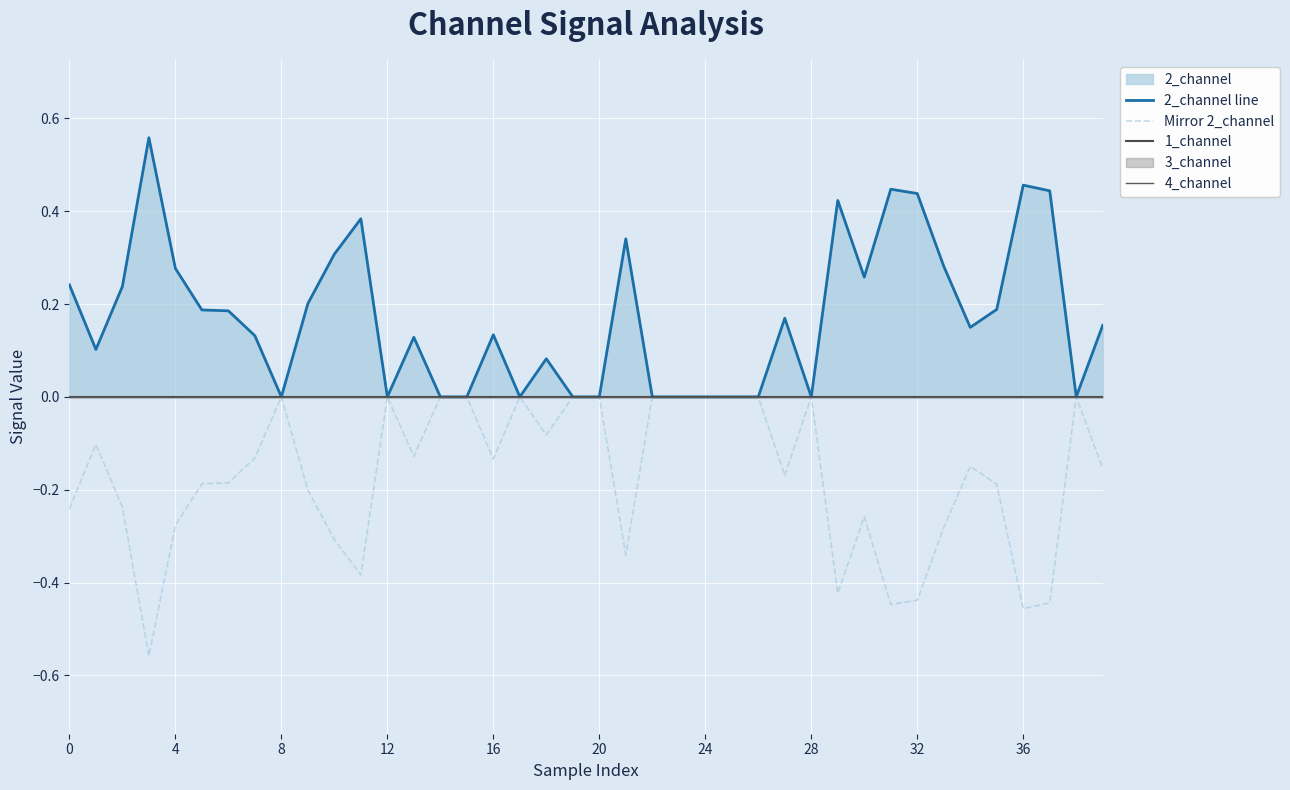

Which series has the widest spread of values?

2_channel line